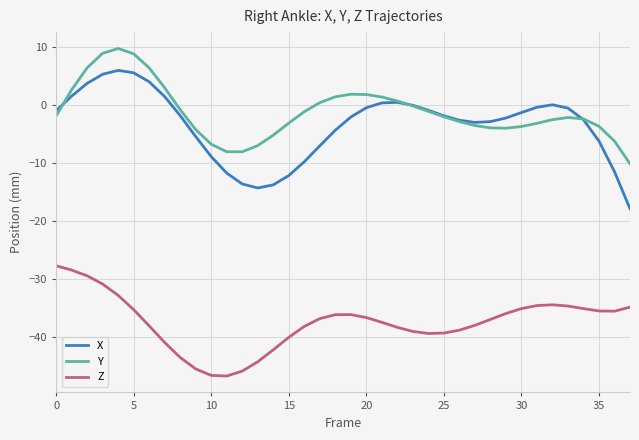

True or false: X and Z intersect in this chart.

False